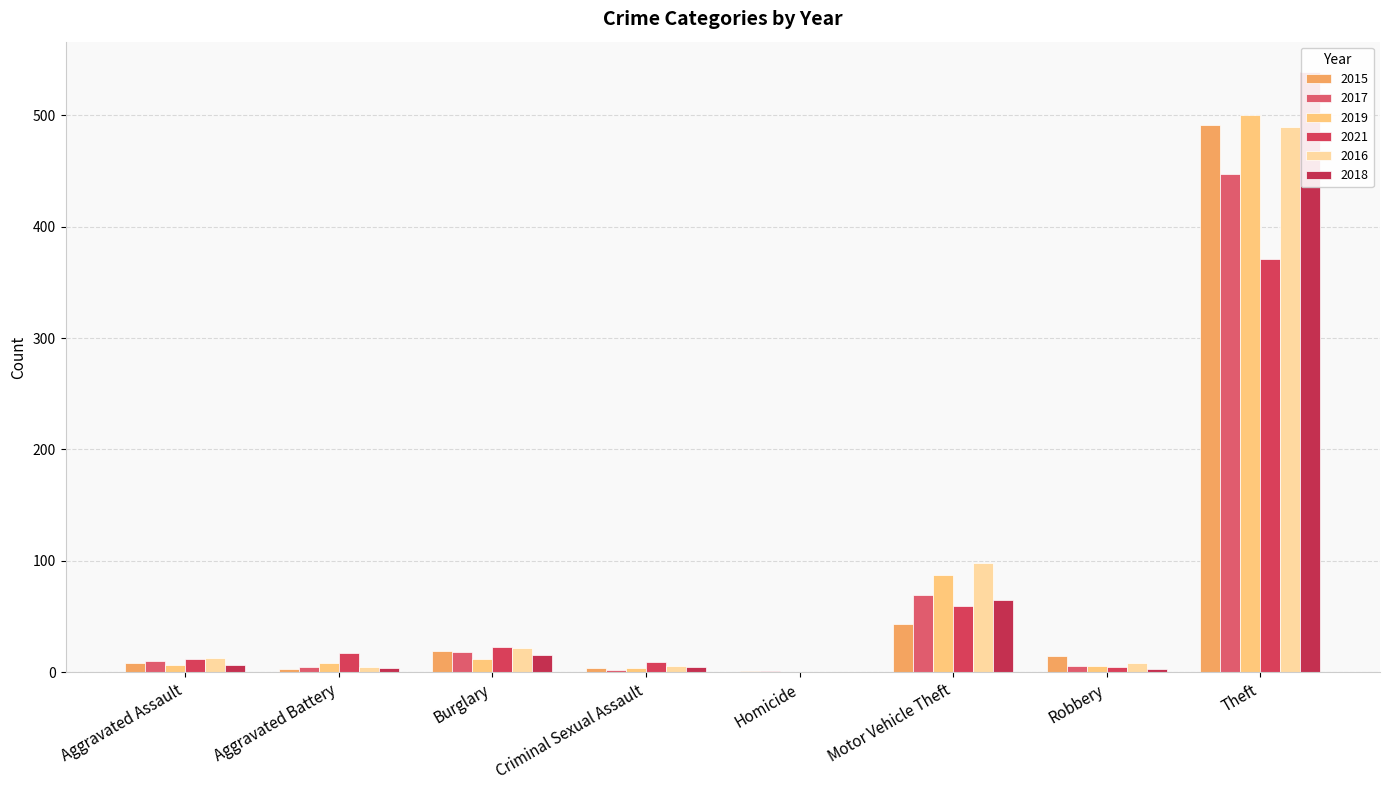

How many bars are there in each group?

6